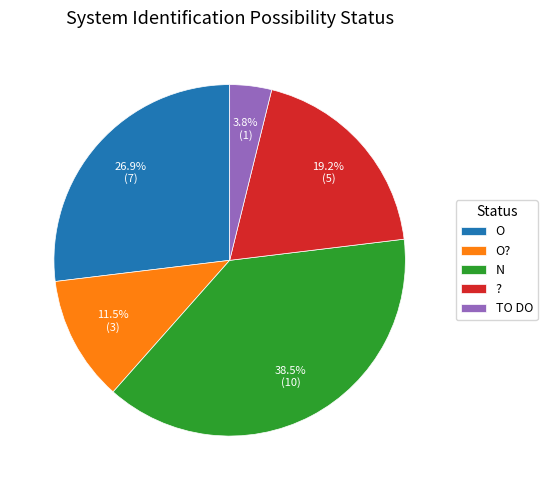

How many slices are in this pie chart?

5